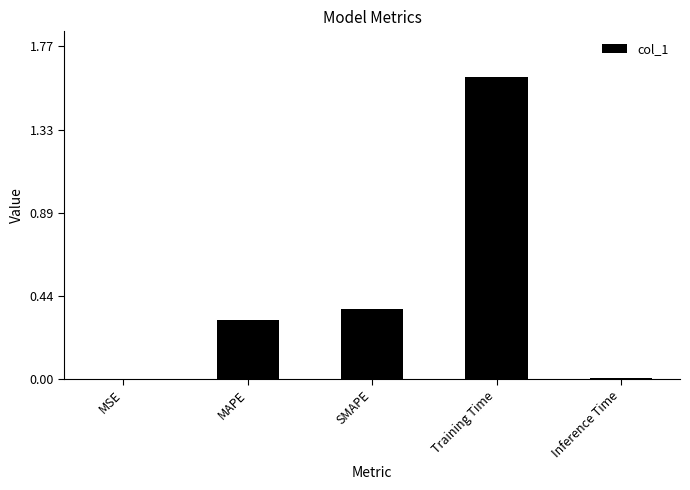

Which has a higher value, Training Time or MSE?

Training Time